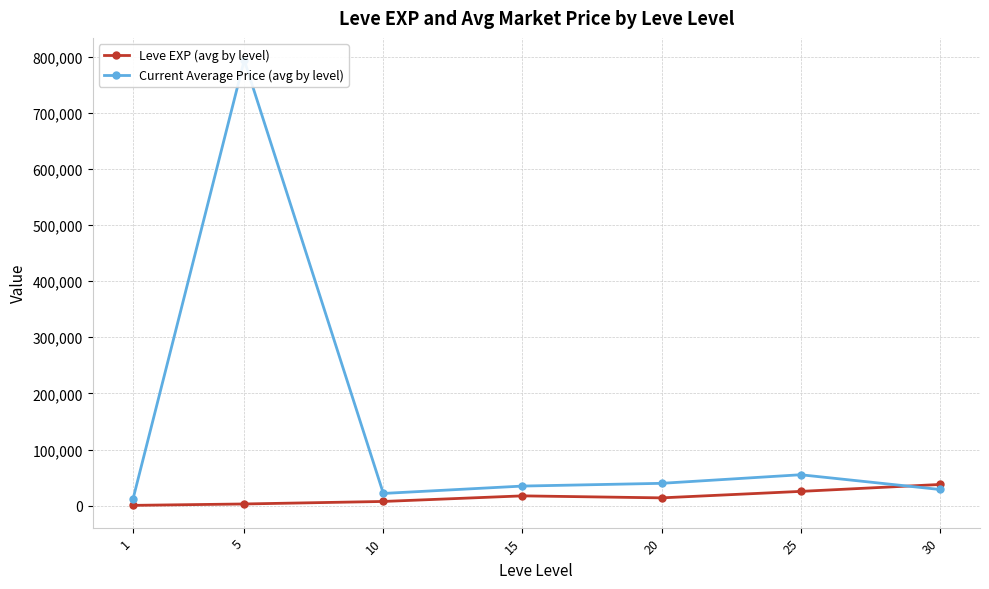

What is the highest value of the Current Average Price (avg by level) series?

793783.8